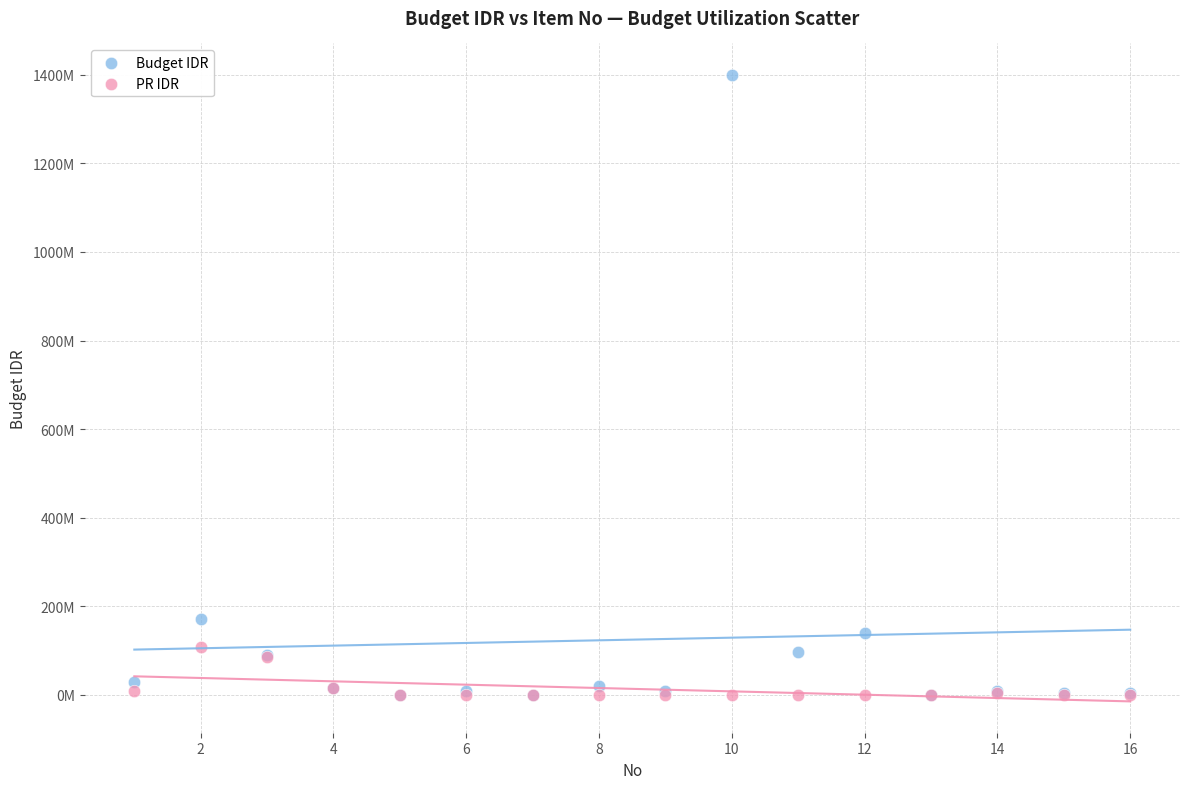

What are all the series names shown in the legend?

Budget IDR, PR IDR